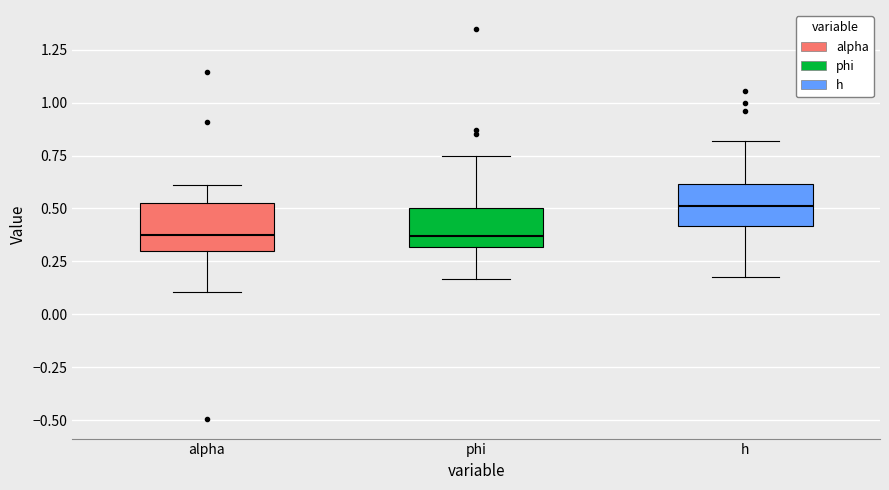

Where does the lower whisker of the box for phi end on the y-axis? The values are not printed on the chart, so give them approximately, as read against the axis.

0.15